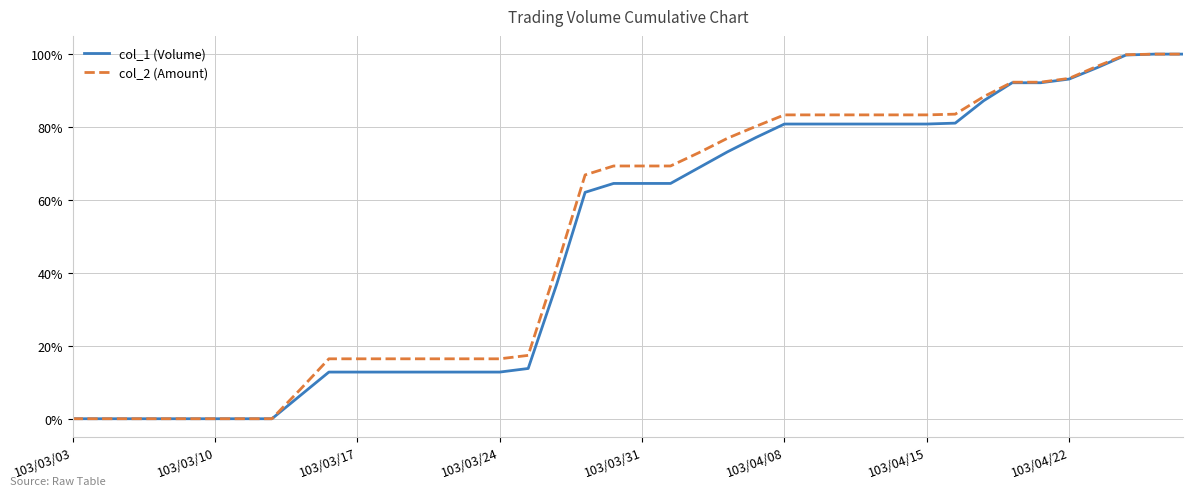

What is the maximum value for col_2 (Amount)?

100.0